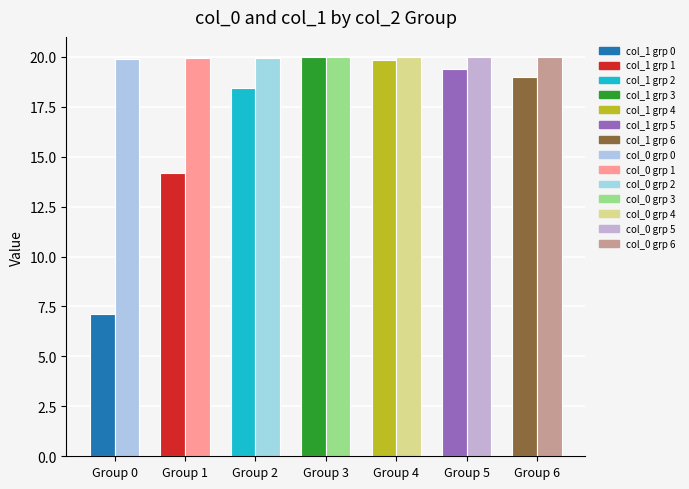

Count the number of data series in this chart.

2